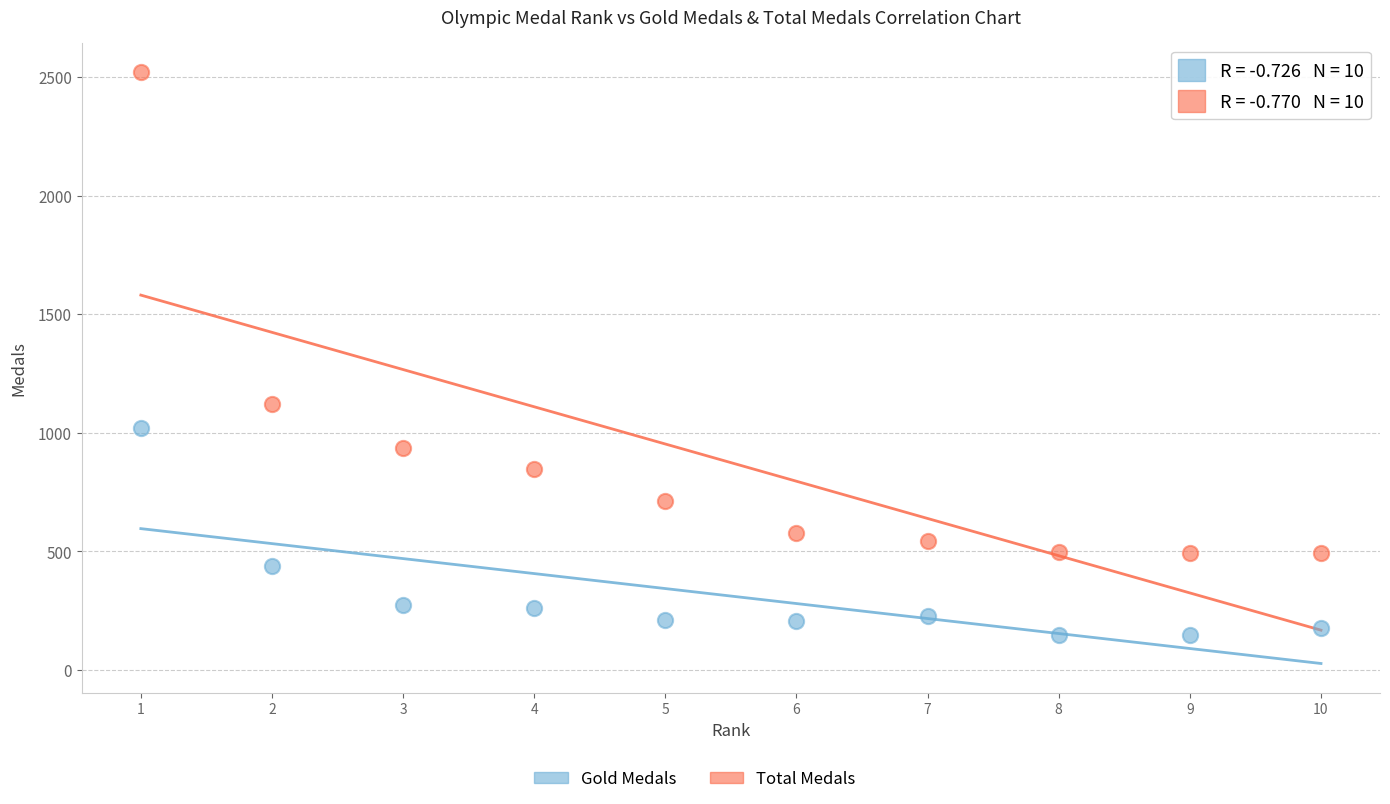

Across all data points, what is the range of X values (max minus min)?

9